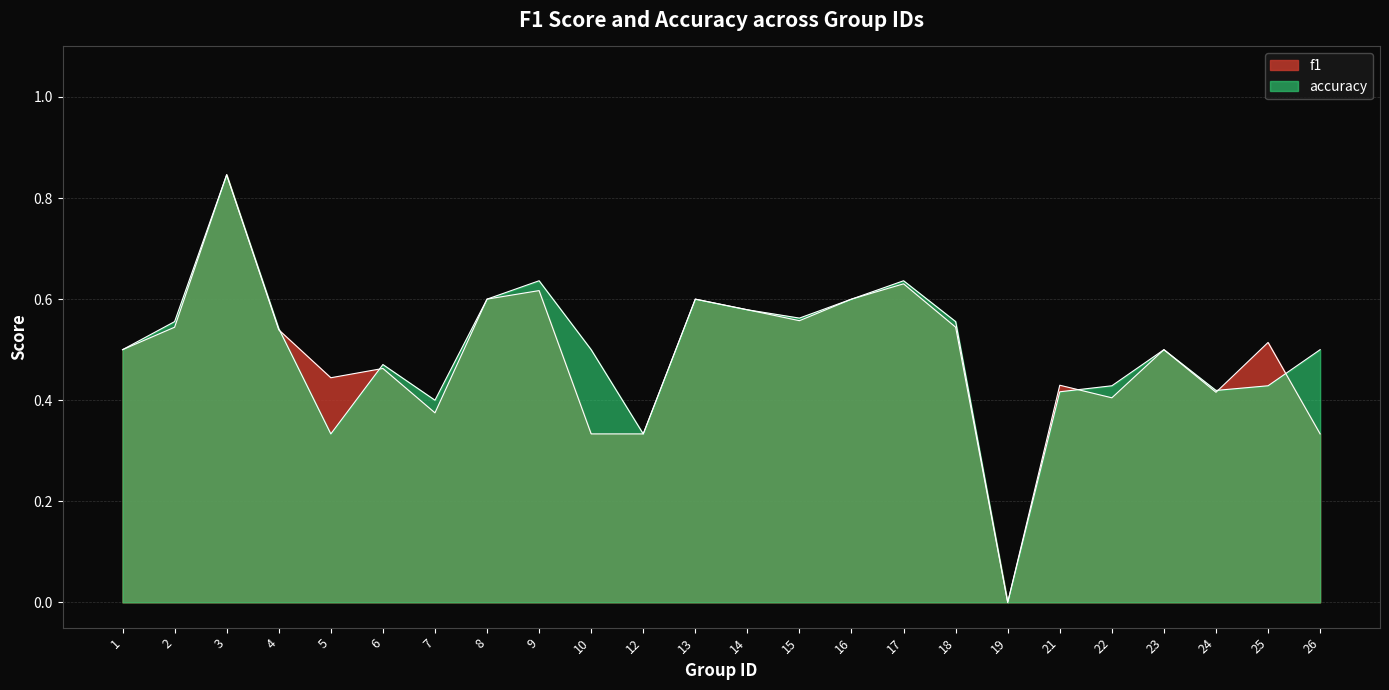

What is the sum of all f1 values?

11.7